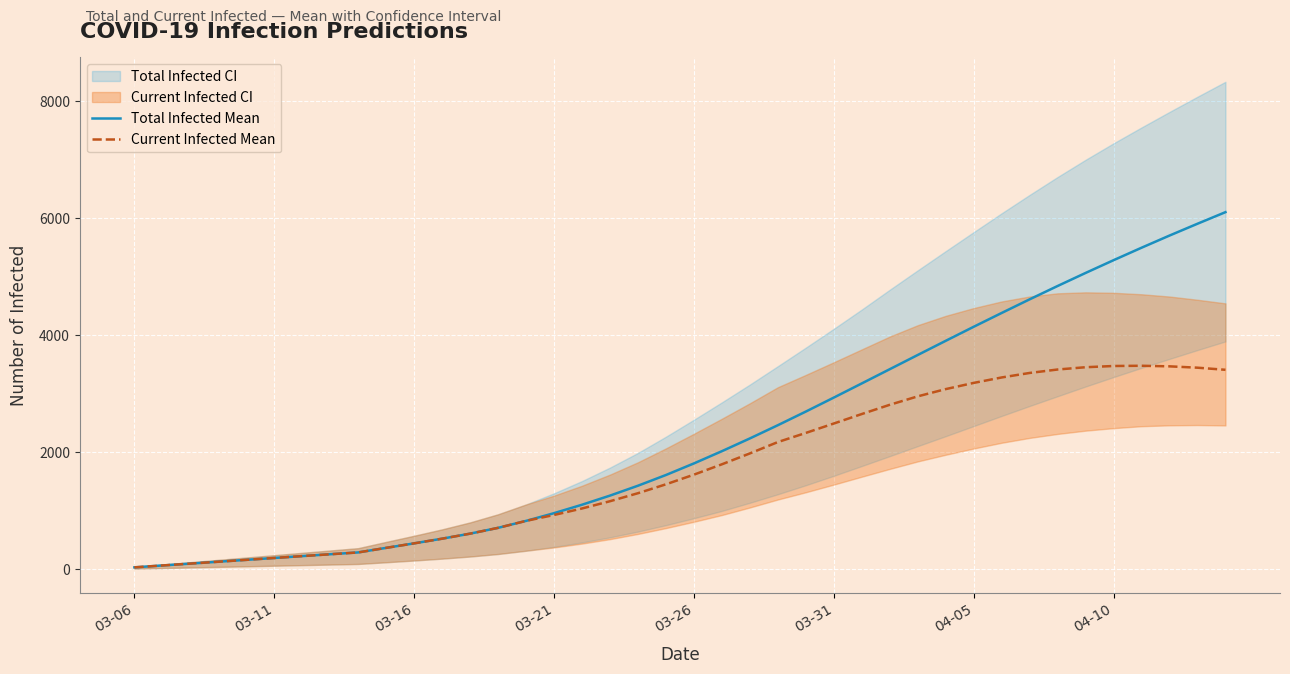

Is the value of Total Infected Mean at 03-11 greater than the value of Current Infected Mean at 04-10?

No